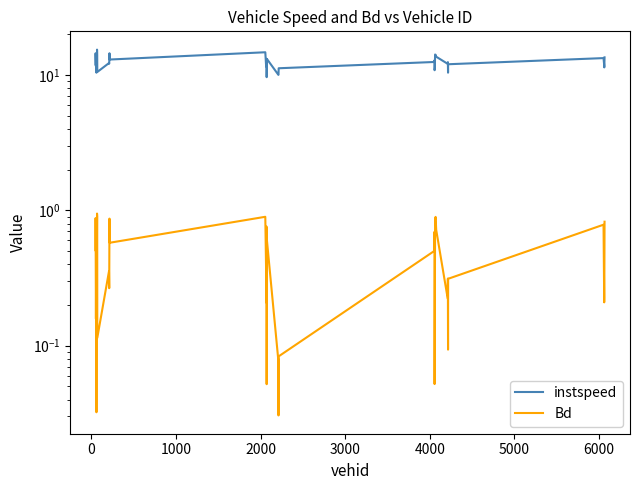

What are all the series names shown in the legend?

instspeed, Bd